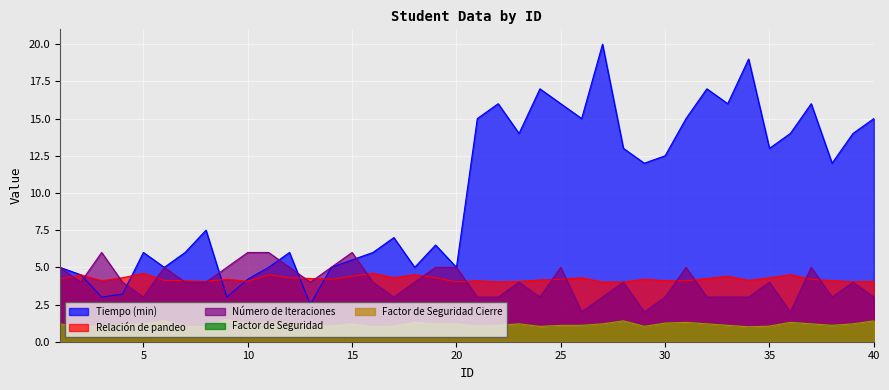

Is it true that Relación de pandeo equals 2.5 at 23?

False